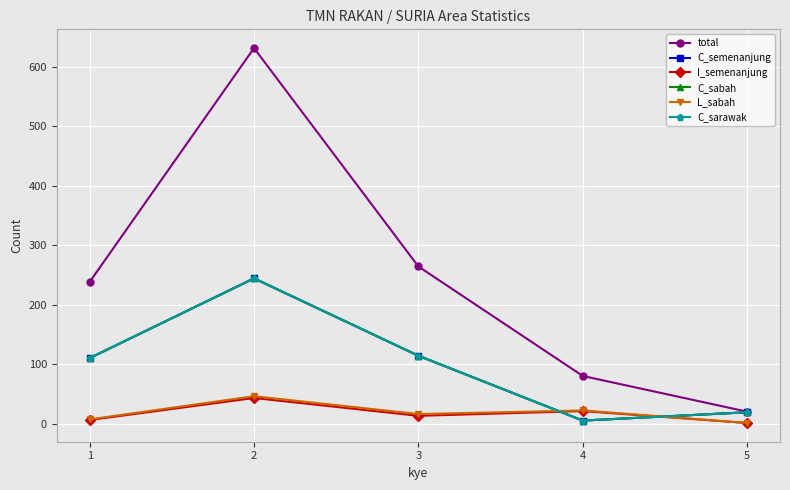

After their last crossing, which series has the higher values: L_sabah or C_sarawak?

C_sarawak